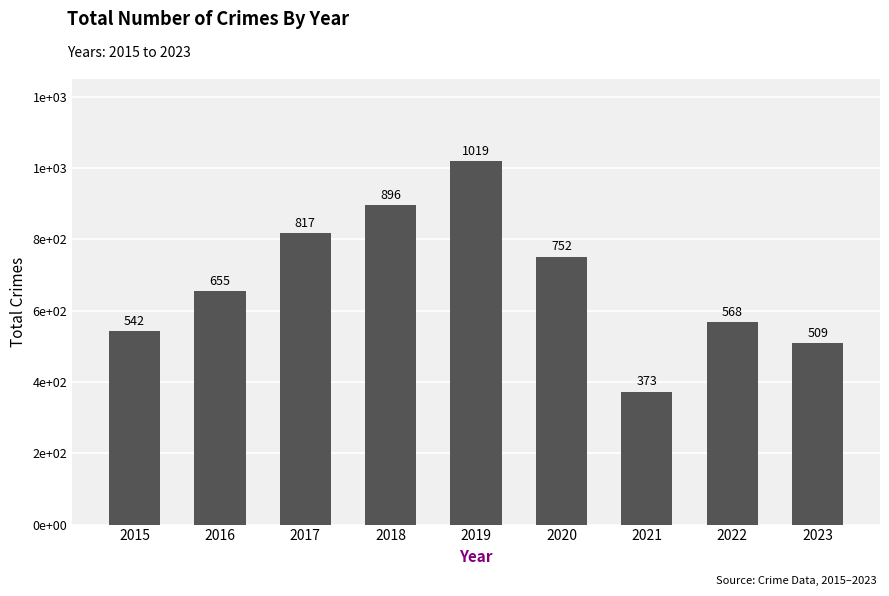

List the labels in order of value, smallest first.

2021, 2023, 2015, 2022, 2016, 2020, 2017, 2018, 2019